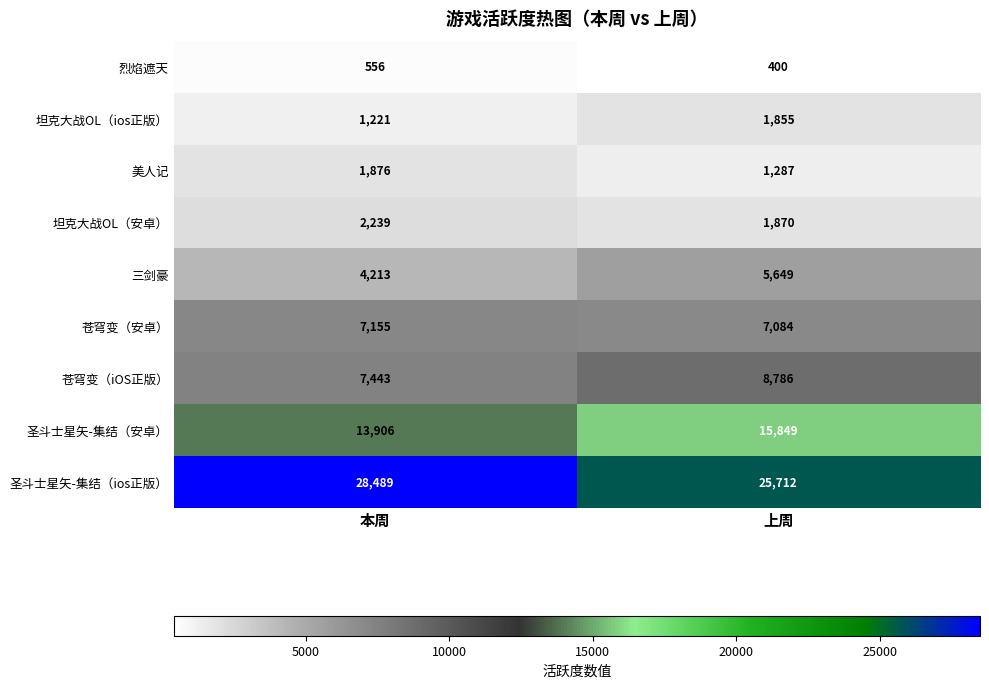

How many series are shown in this chart?

9